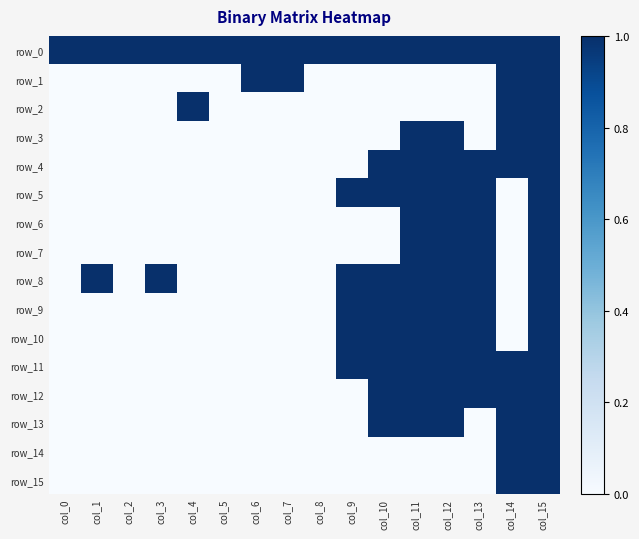

At how many categories does at least one series exceed 0?

16